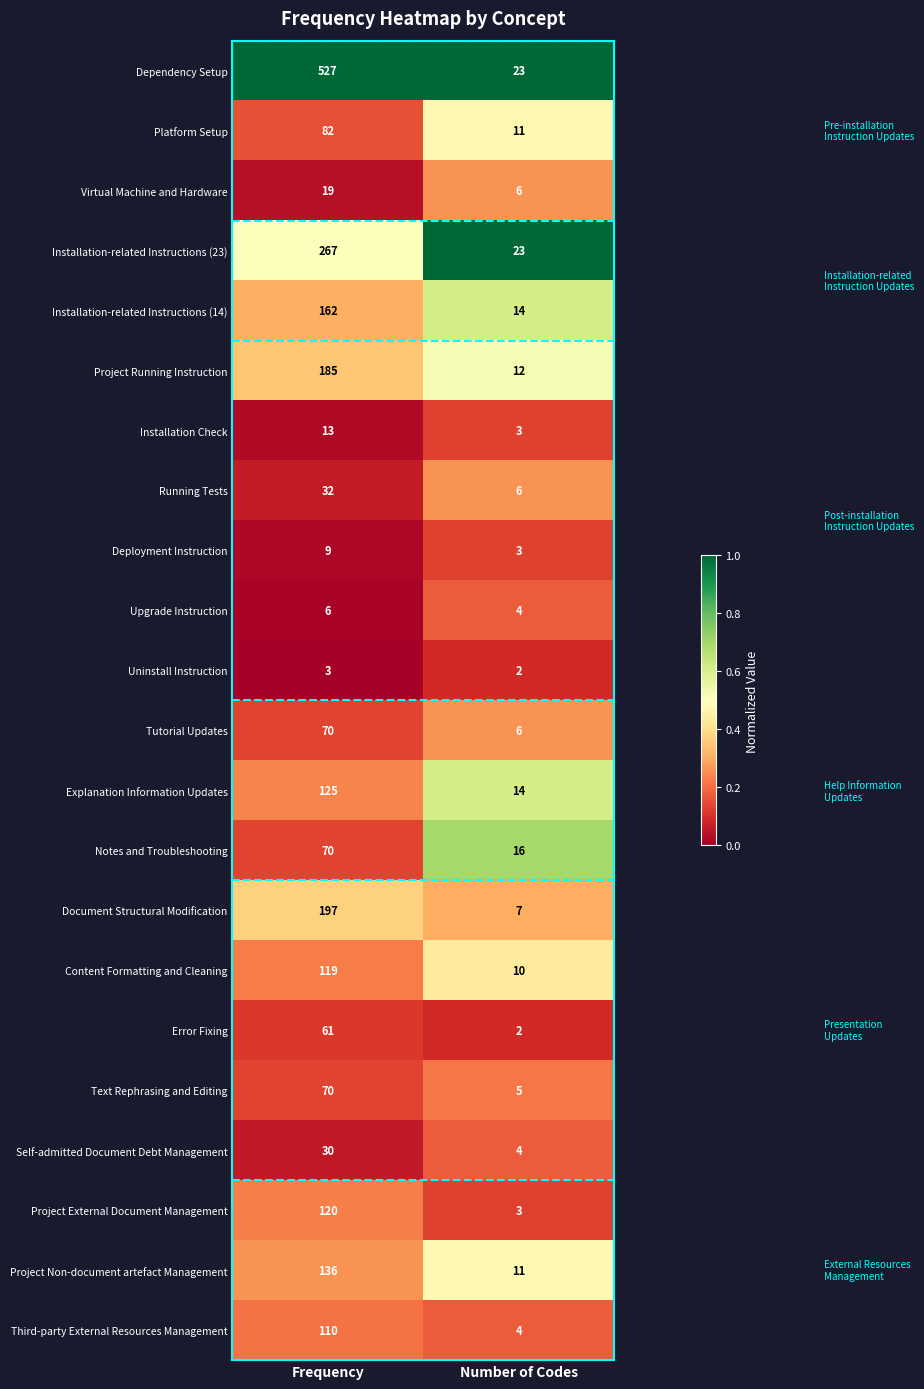

At which label is Virtual Machine and Hardware closest to 12?

Number of Codes